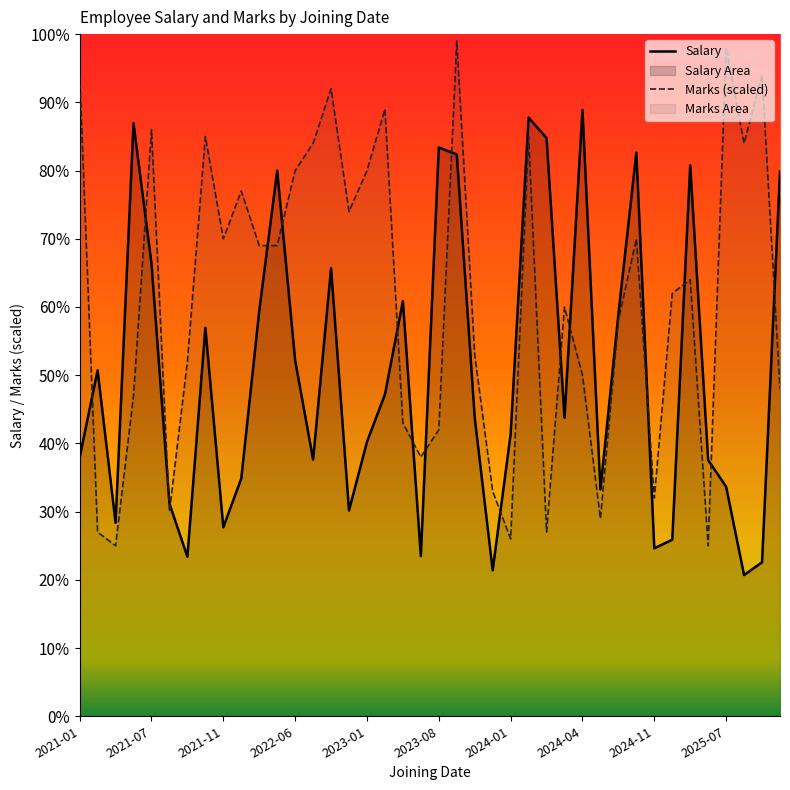

True or false: Marks (scaled) has more than 0 points higher than both neighbors.

True